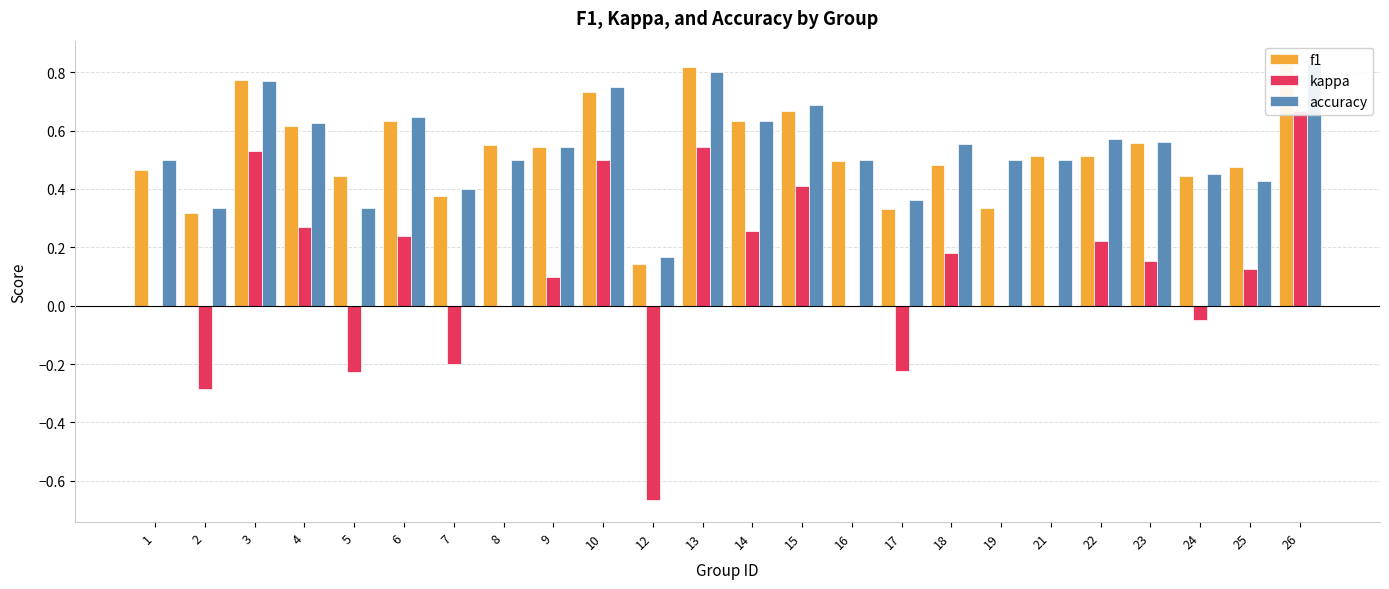

Rank the series by their maximum value, from lowest to highest.

kappa, f1, accuracy